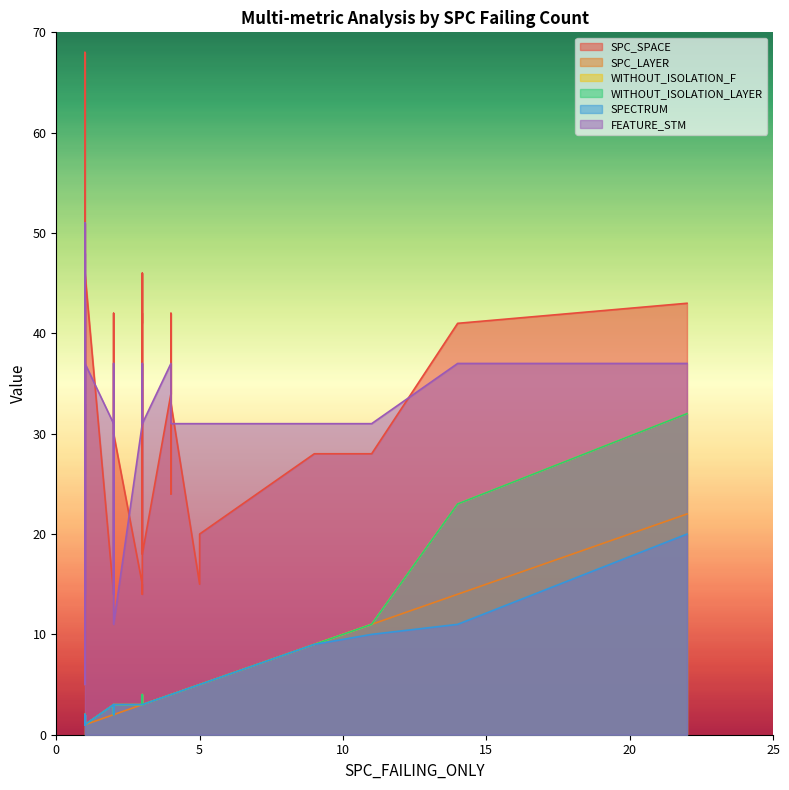

Which has a higher value, 19 or 23?

23